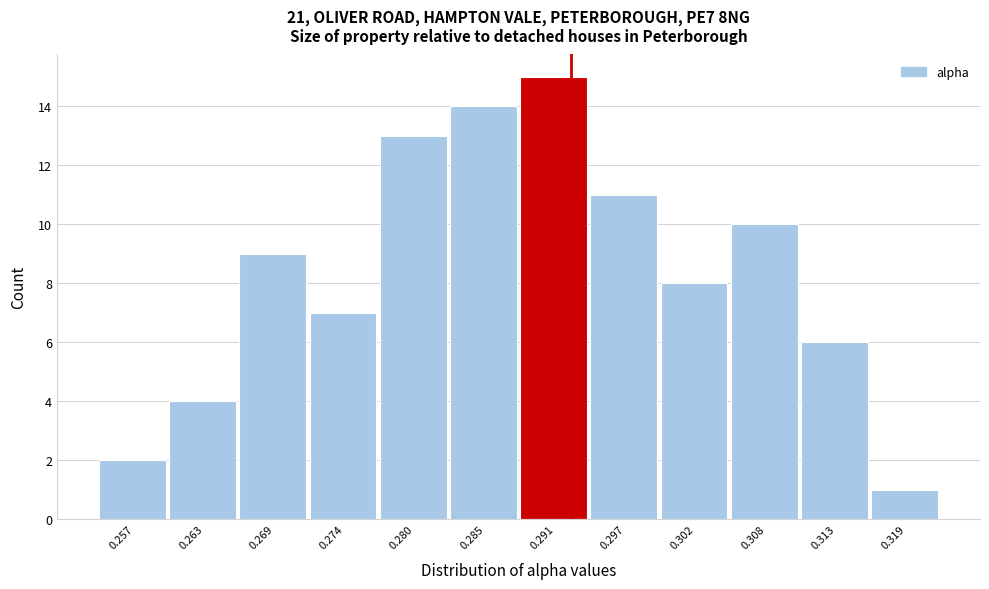

Reading left to right, list all the values displayed in this chart.

0.257=2	0.263=4	0.269=9	0.274=7	0.280=13	0.285=14	0.291=15	0.297=11	0.302=8	0.308=10	0.313=6	0.319=1